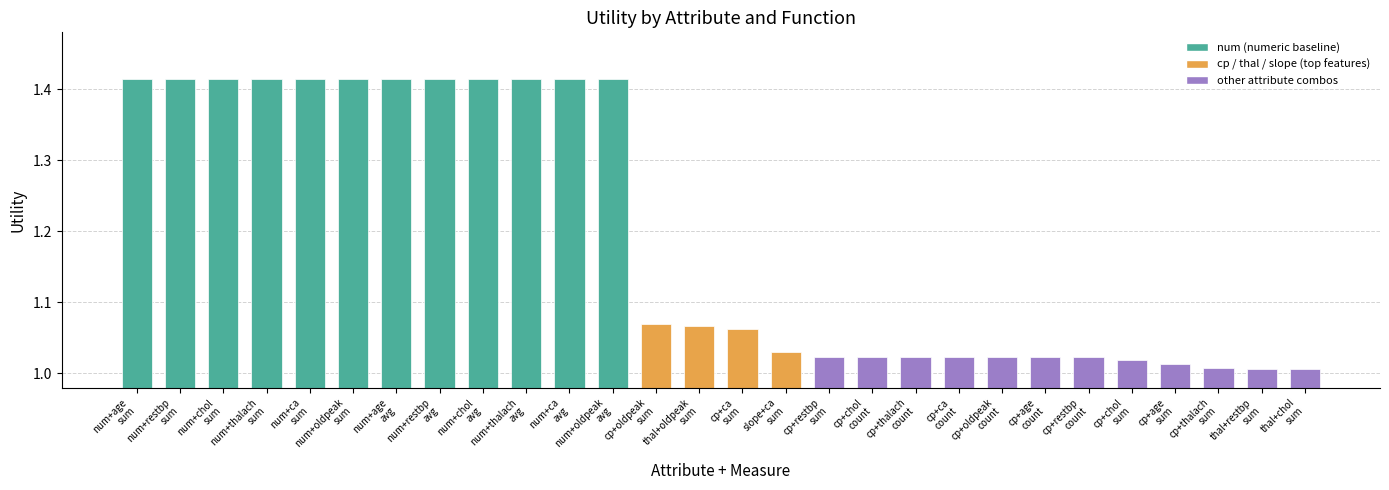

Count the number of data series in this chart.

1